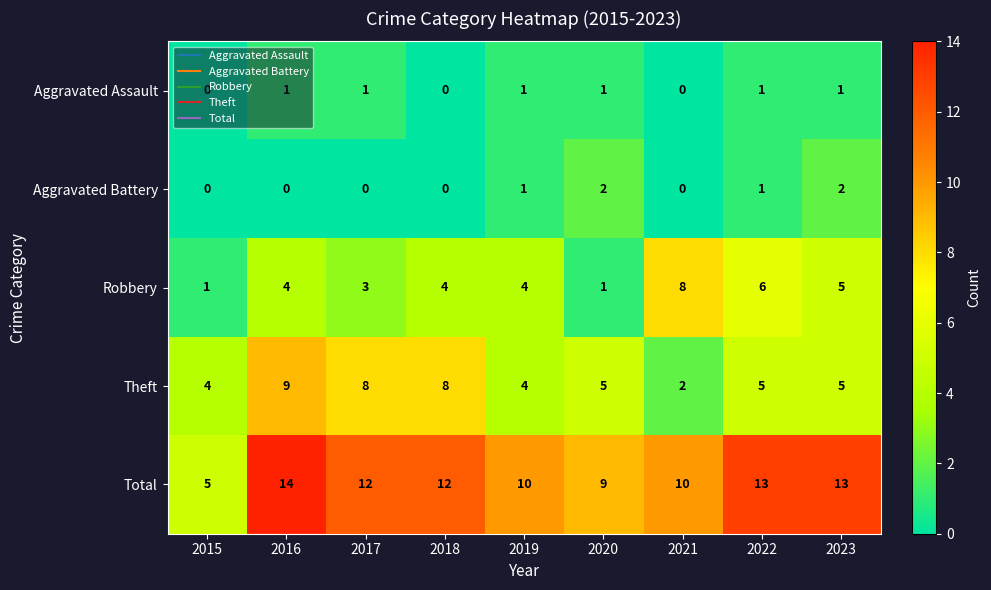

What is the sum of the Total values at 2020 and 2017?

21